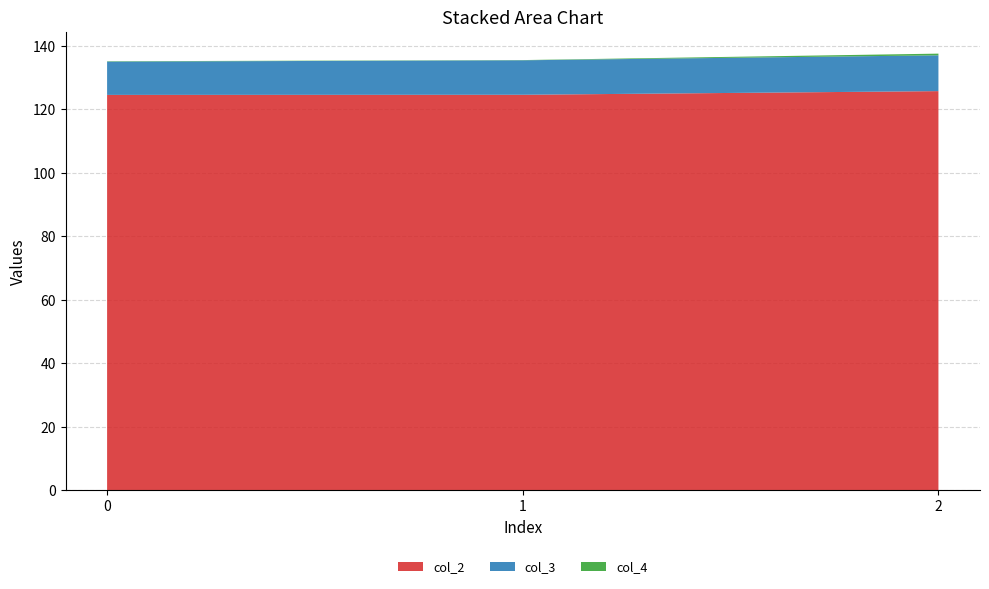

Reading right to left, transcribe all the data shown in this chart.

col_2: 125.7	124.6	124.5
col_3: 11.3	10.9	10.5
col_4: 0.5	0.1	0.1